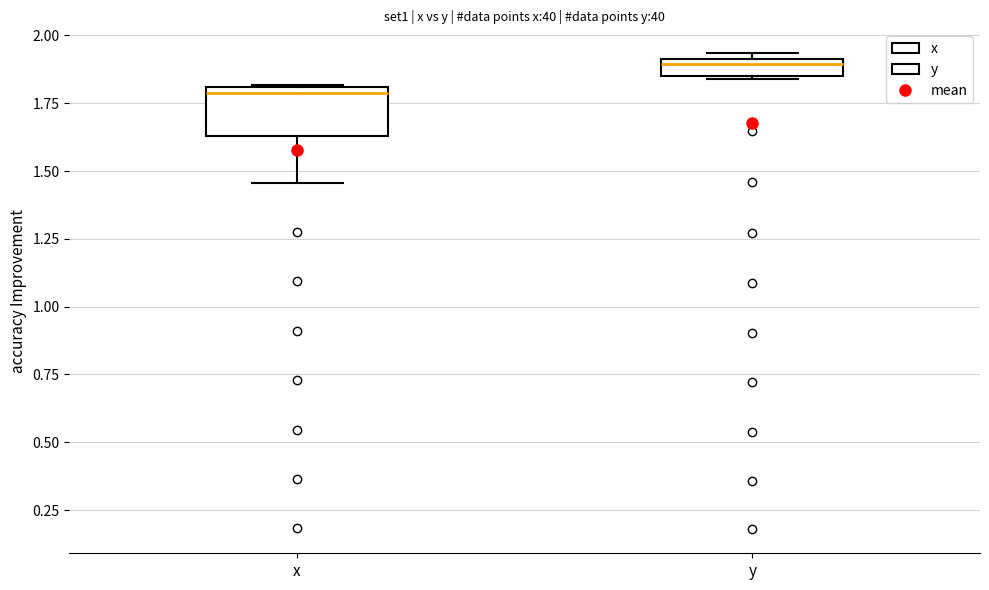

Which box has the lowest median line?

x